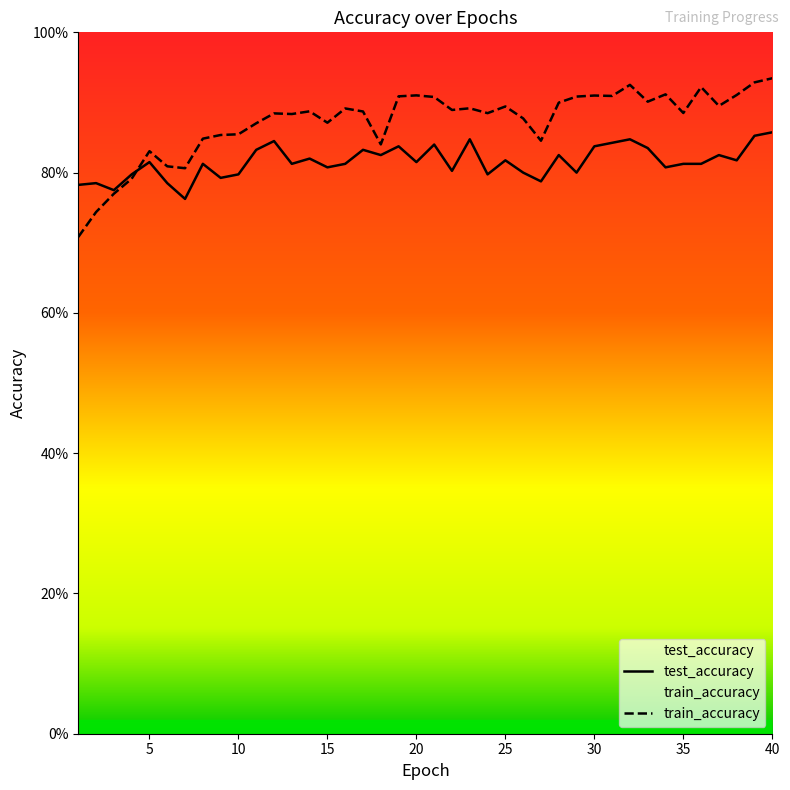

Rank the series by their average value, from highest to lowest.

train_accuracy, test_accuracy